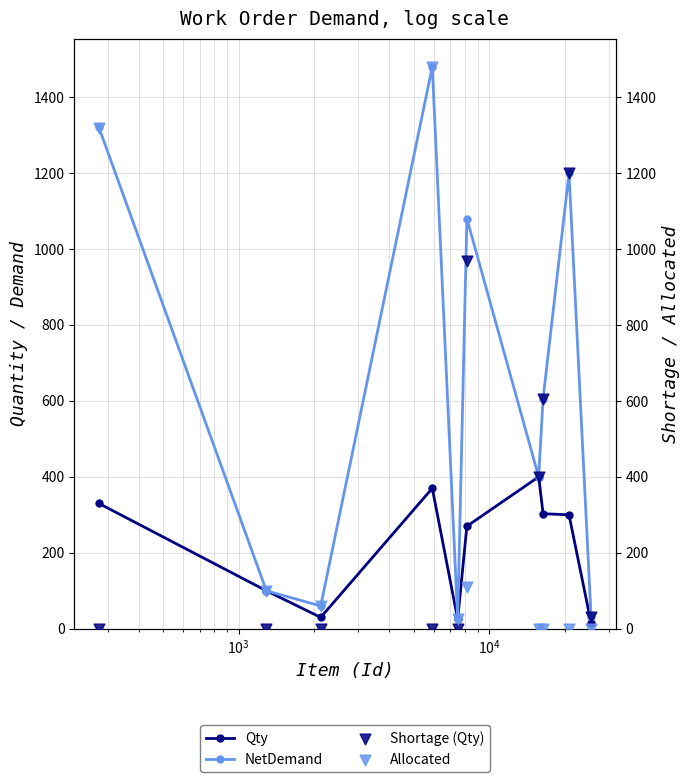

Which series has the widest spread of Y values?

Allocated